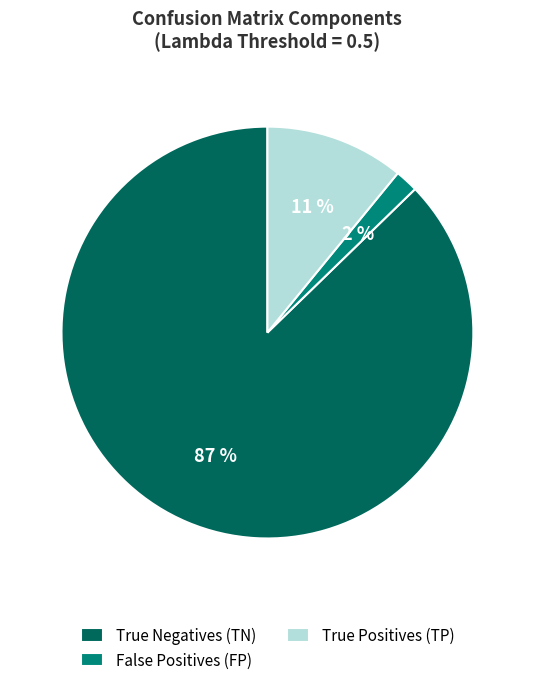

Which slice represents more than half of the pie?

True Negatives (TN)